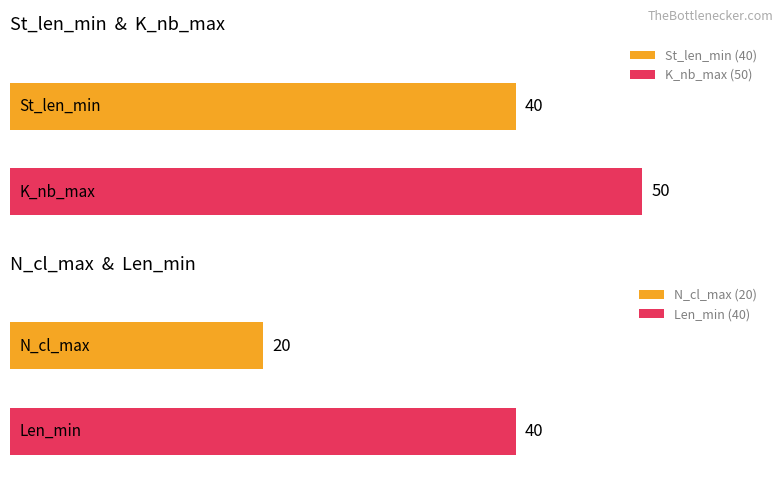

Reading left to right, what are all the values shown in this chart?

St_len_min: Median=40	Mode=40	Median=40	Mode=40
K_nb_max: Median=50	Mode=50	Median=50	Mode=50
N_cl_max: Median=20	Mode=20	Median=20	Mode=20
Len_min: Median=40	Mode=40	Median=40	Mode=40